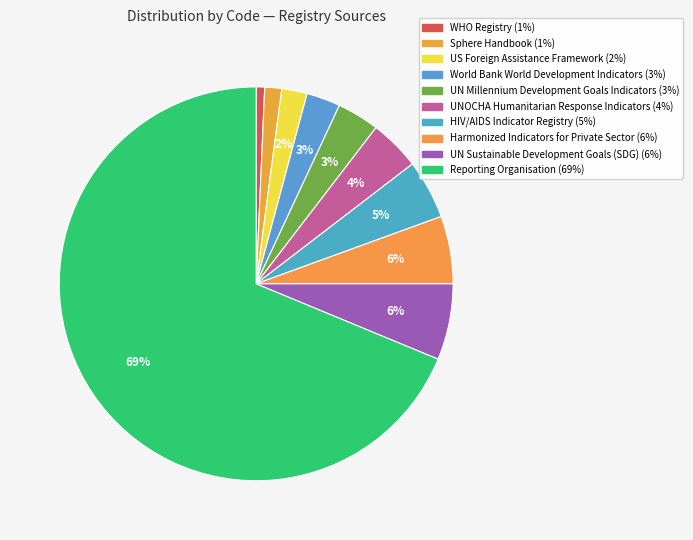

What is the majority slice?

Reporting Organisation